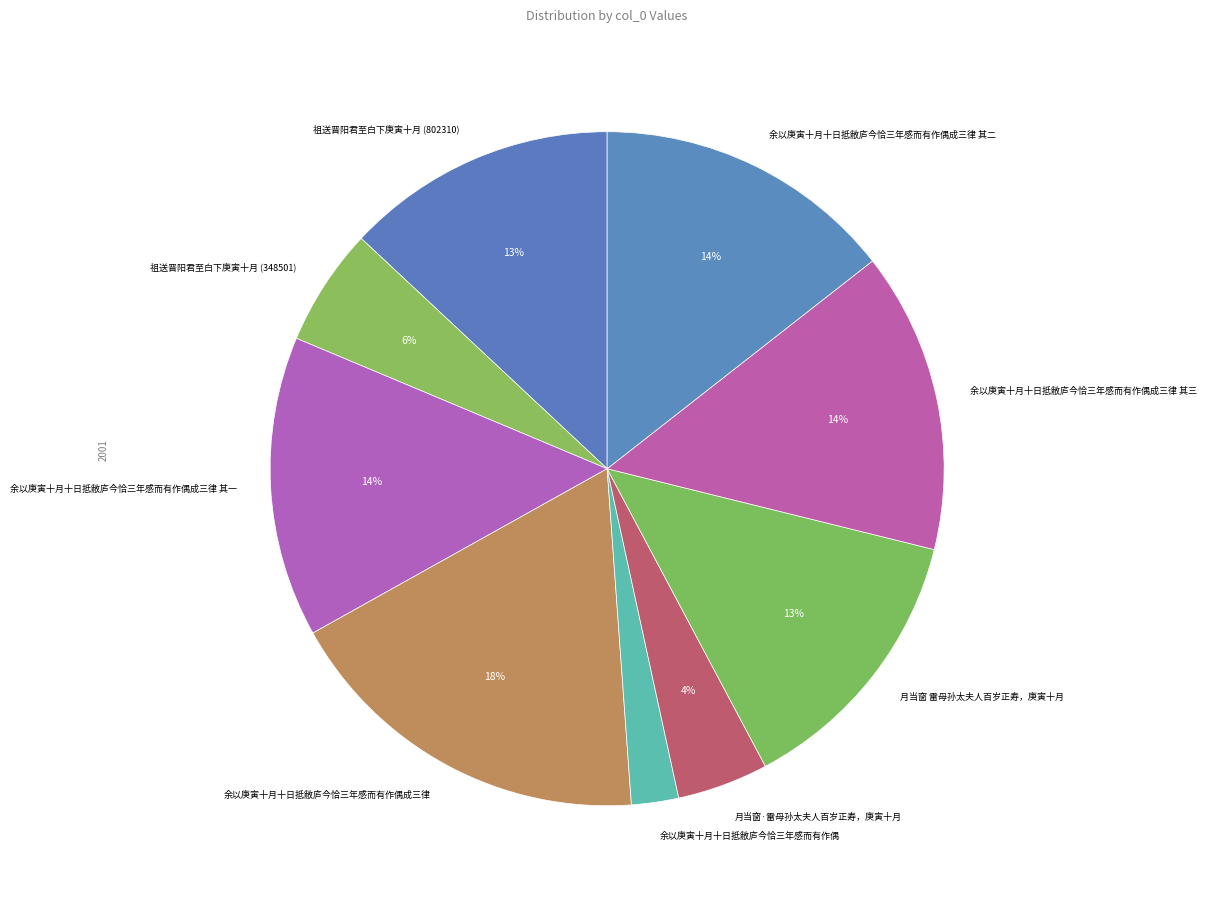

To the nearest percent, what is the combined percentage of 祖送晋阳君至白下庚寅十月 (802310) and 余以庚寅十月十日抵敝庐今恰三年感而有作偶?

15%